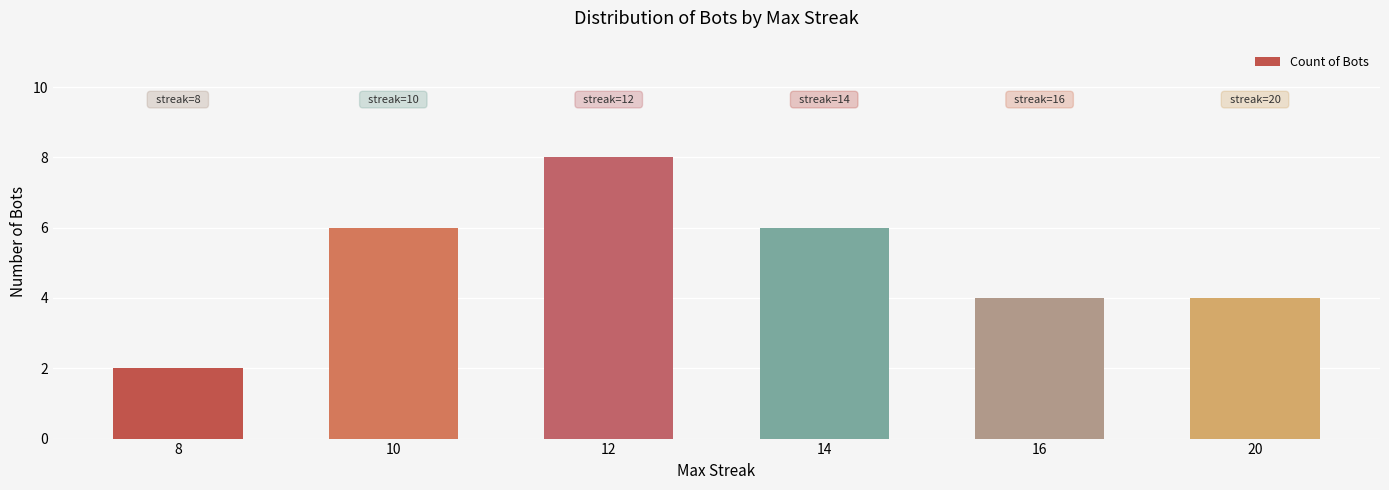

Count the number of data series in this chart.

1